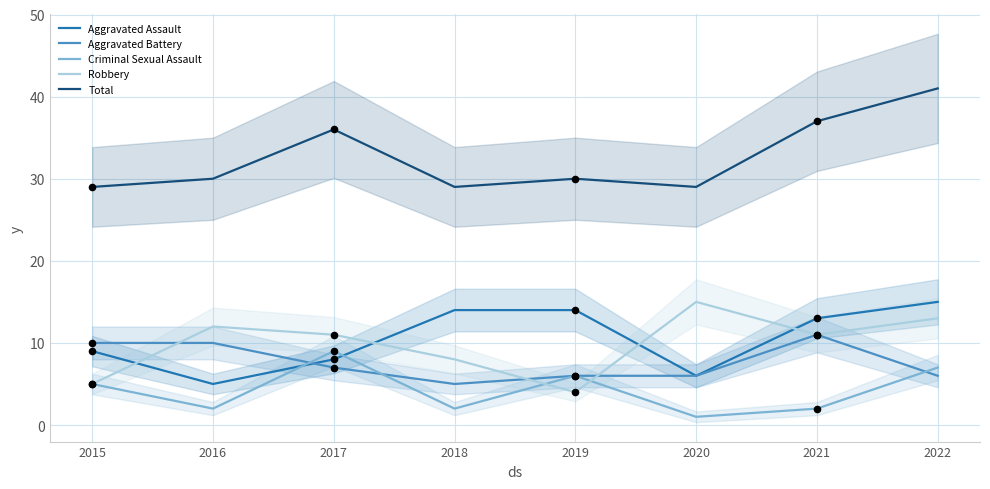

What is the total value across all series at 2019?

60